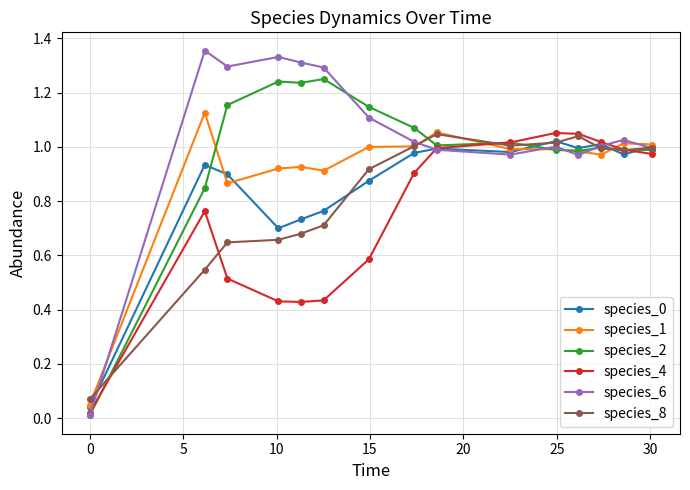

Which series has the largest range (max minus min)?

species_6